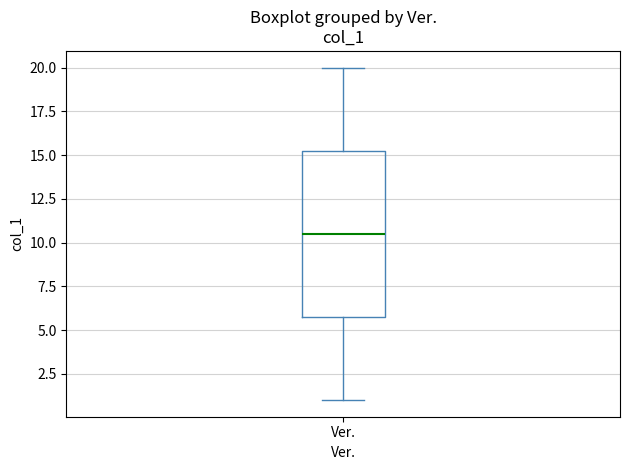

Where is the upper edge of the box for Ver. on the y-axis? The values are not printed on the chart, so give them approximately, as read against the axis.

15.5